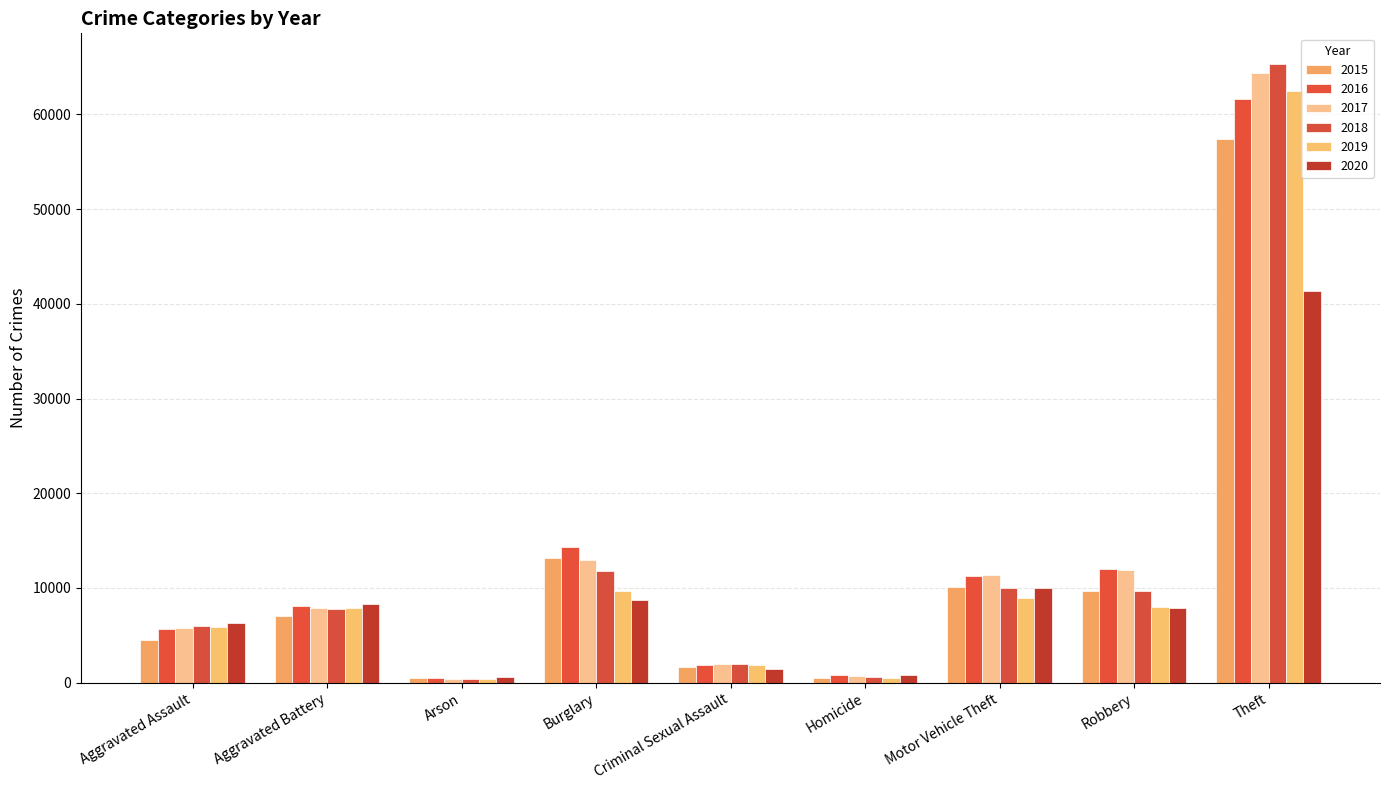

What is the average value of the 2016 series?

12898